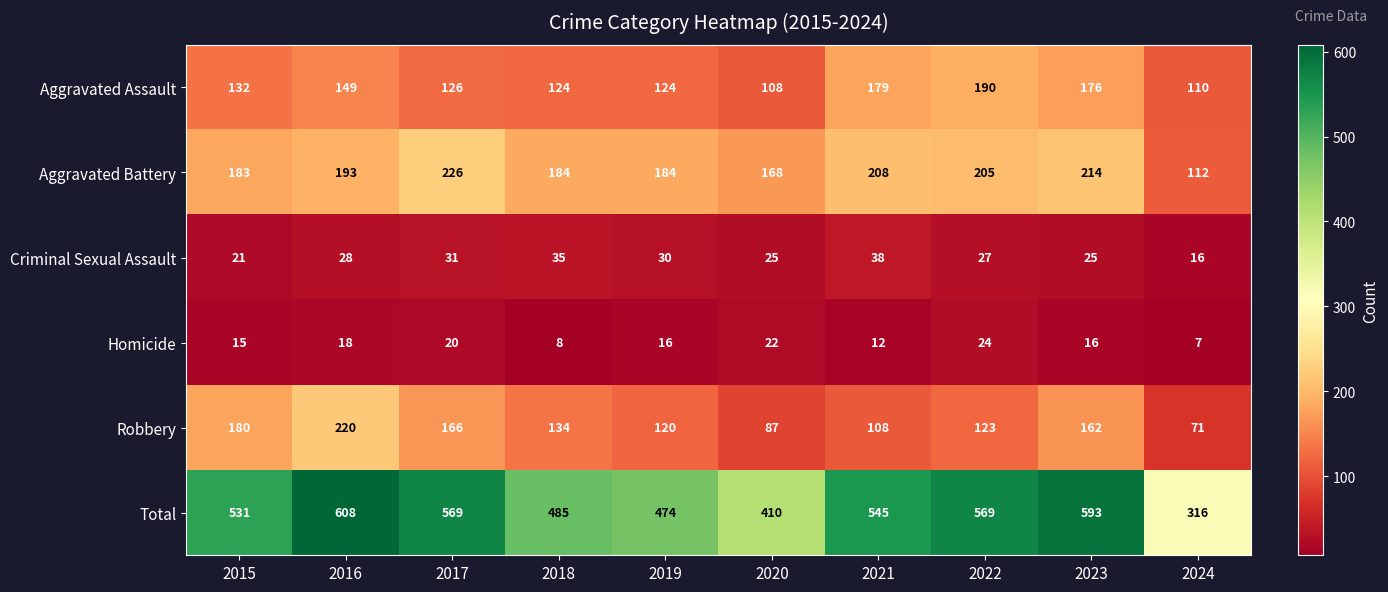

Rank the series by their maximum value, from highest to lowest.

Total, Aggravated Battery, Robbery, Aggravated Assault, Criminal Sexual Assault, Homicide